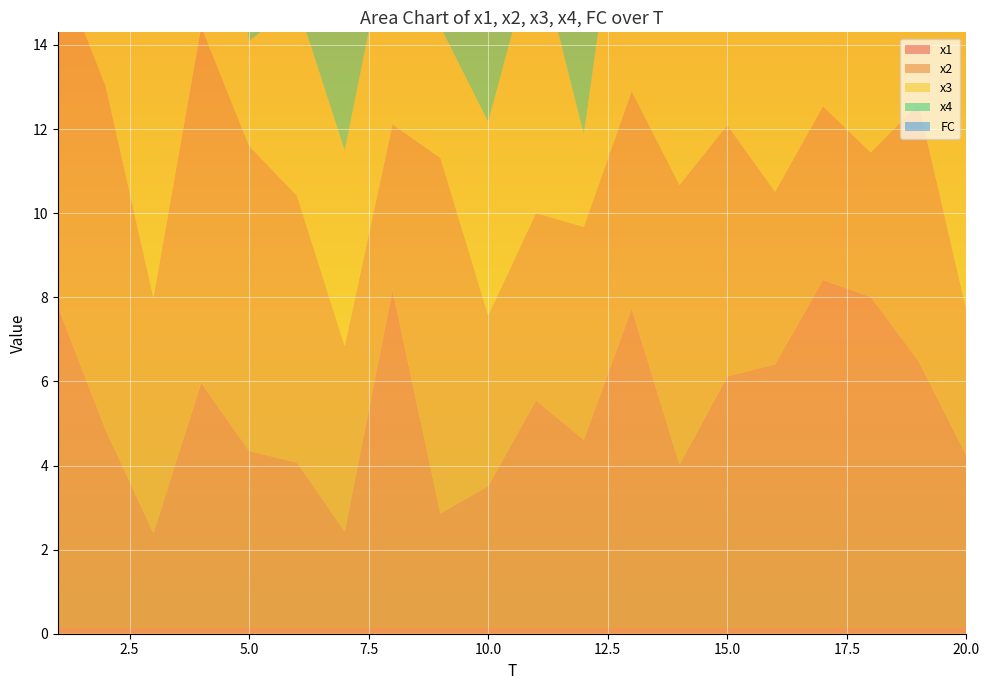

Reading right to left, what are all the values shown in this chart?

x1: 4.2	6.5	8.0	8.4	6.4	6.1	4.0	7.7	4.6	5.5	3.5	2.9	8.2	2.4	4.1	4.3	6.0	2.4	4.8	7.8
x2: 3.5	6.1	3.4	4.1	4.1	6.0	6.7	5.2	5.1	4.5	4.1	8.5	4.0	4.4	6.3	7.3	8.5	5.6	8.2	8.1
x3: 7.0	7.0	7.5	4.6	6.0	3.6	7.1	7.1	2.2	6.4	4.6	3.1	5.0	4.7	4.6	2.5	8.5	6.4	9.7	6.1
x4: 2.1	6.0	6.1	6.6	7.0	8.3	5.9	7.6	7.1	6.3	7.0	6.9	3.4	7.0	6.5	5.1	6.5	3.4	7.2	6.1
FC: 1.0	0.0	1.0	0.0	1.0	1.0	0.0	4.0	6.0	7.0	7.0	6.0	3.0	6.0	13.0	1.0	4.0	6.0	5.0	2.0